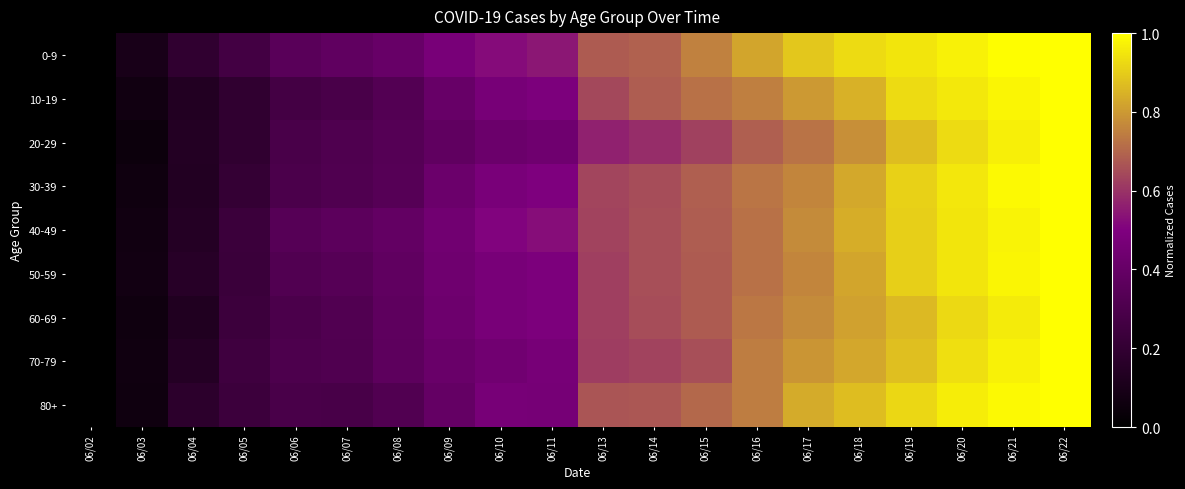

How many series are shown in this chart?

9